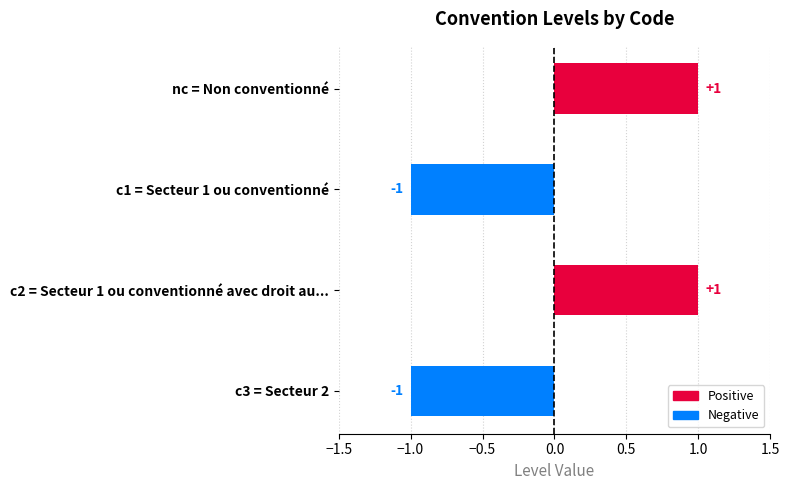

Reading top to bottom, what are all the values shown in this chart?

nc = Non conventionné=1	c1 = Secteur 1 ou conventionné=-1	c2 = Secteur 1 ou conventionné avec droit au...=1	c3 = Secteur 2=-1